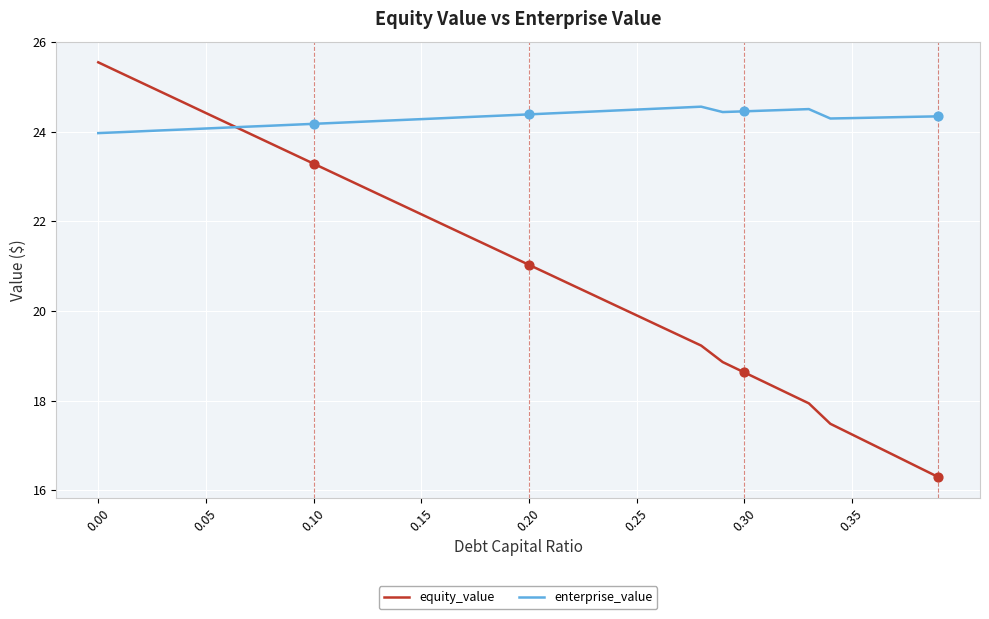

Which series has the largest range (max minus min)?

equity_value